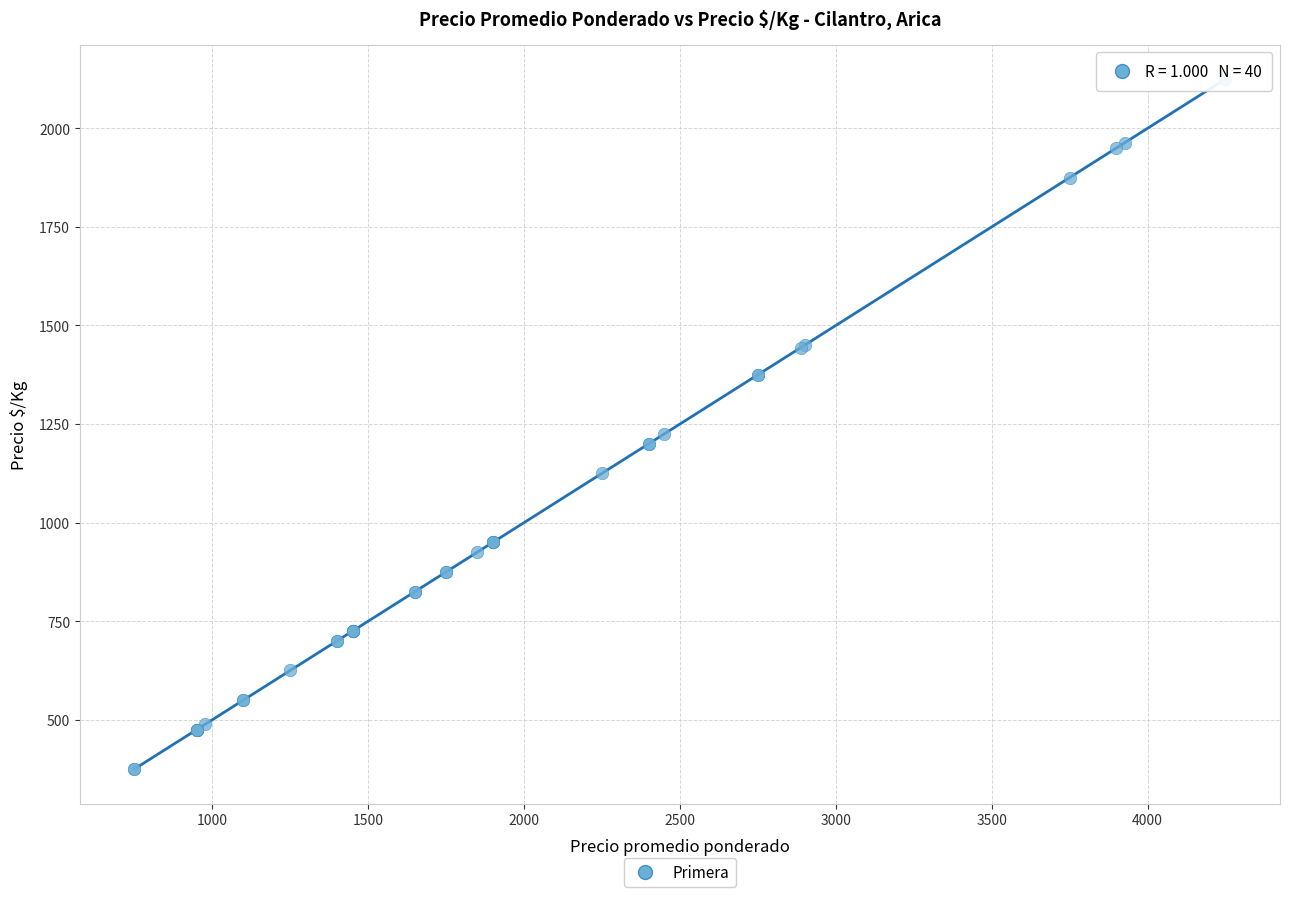

What Y value in the scatter plot is closest to 1250?

1225